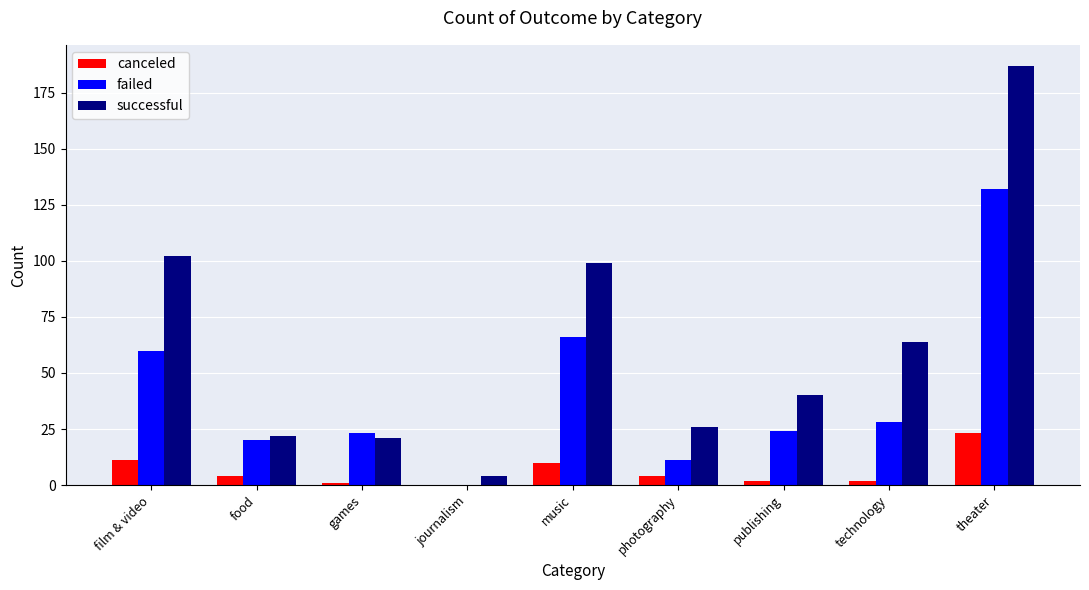

What is the sum of all canceled values?

57